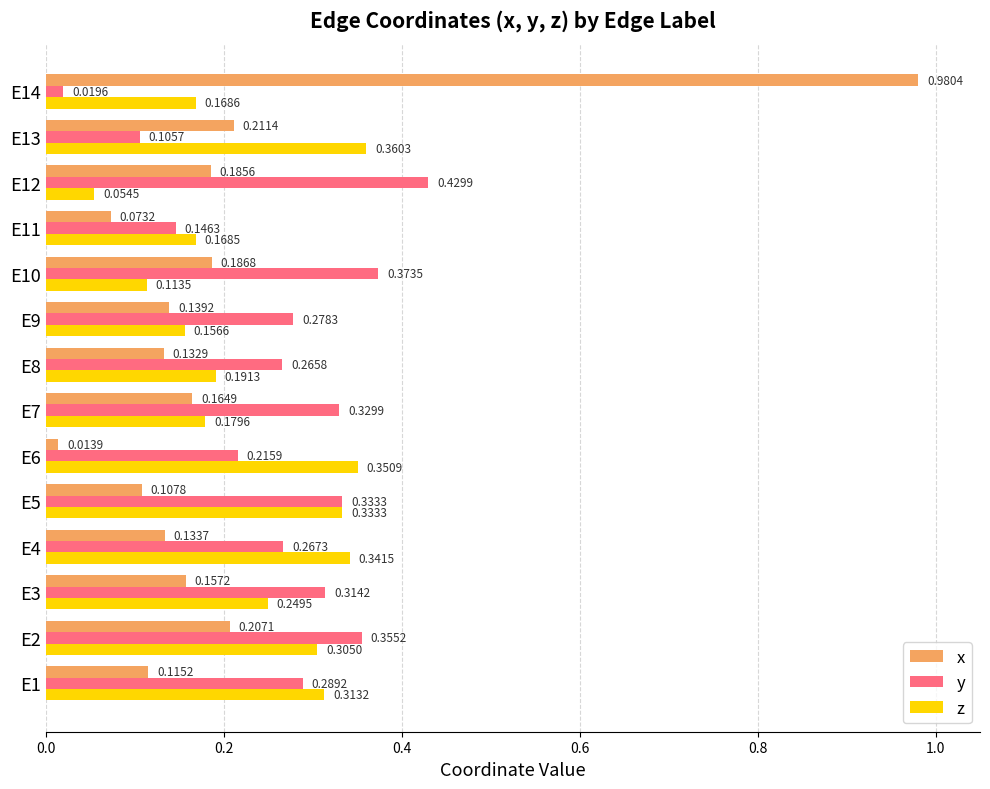

At which category is the sum across all series the highest?

E14